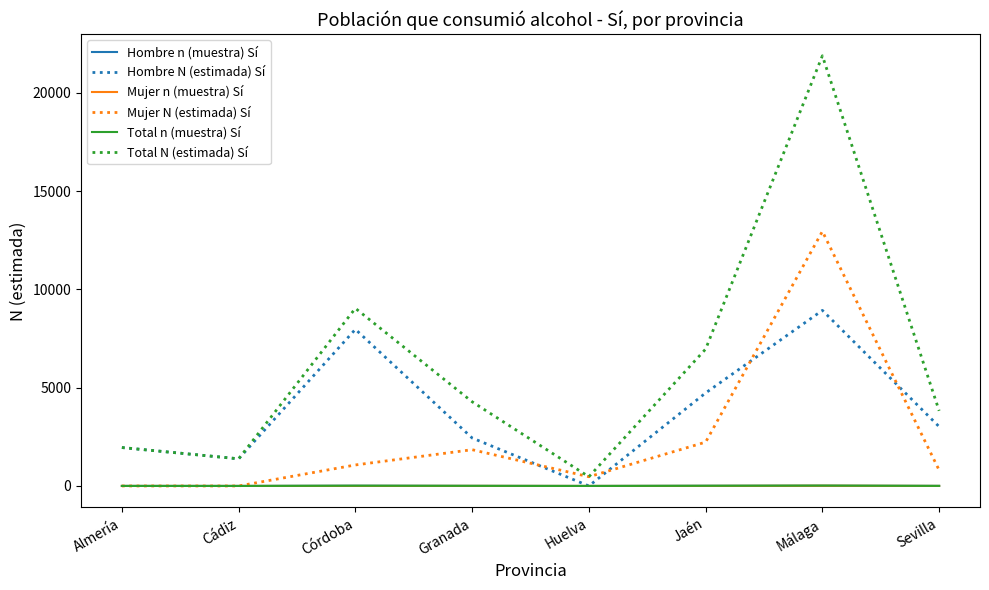

What is the maximum value shown in the chart?

21891